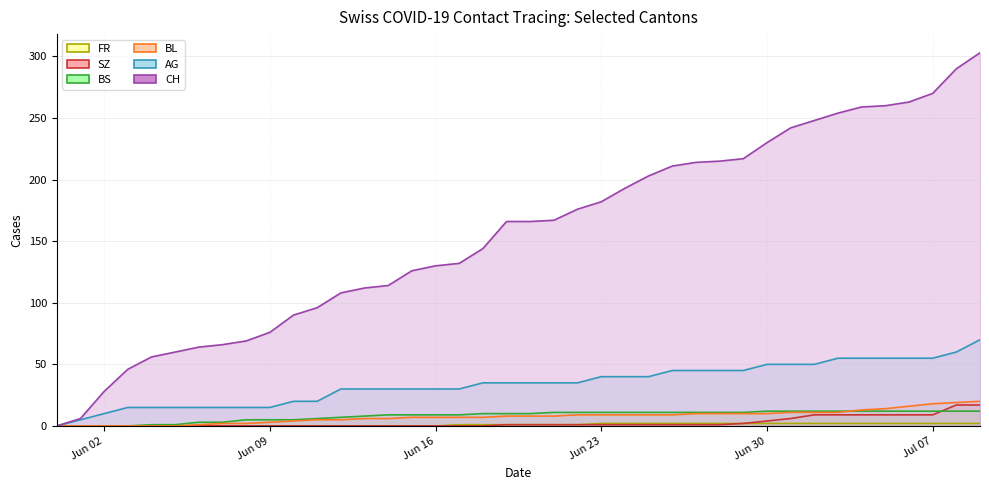

Rank the series by their maximum value, from lowest to highest.

FR, BS, SZ, BL, AG, CH